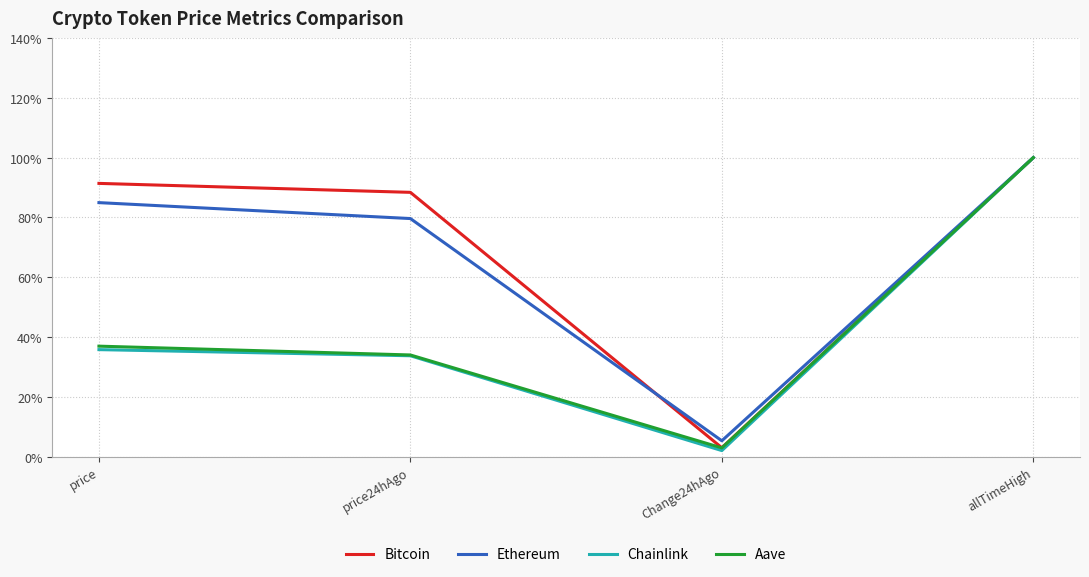

What are all the series names shown in the legend?

Bitcoin, Ethereum, Chainlink, Aave